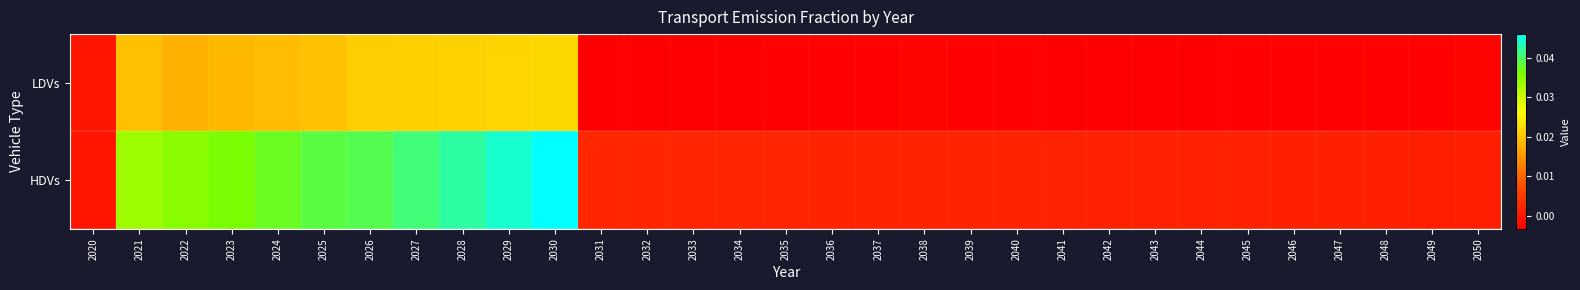

Rank the series by their average value, from highest to lowest.

HDVs, LDVs